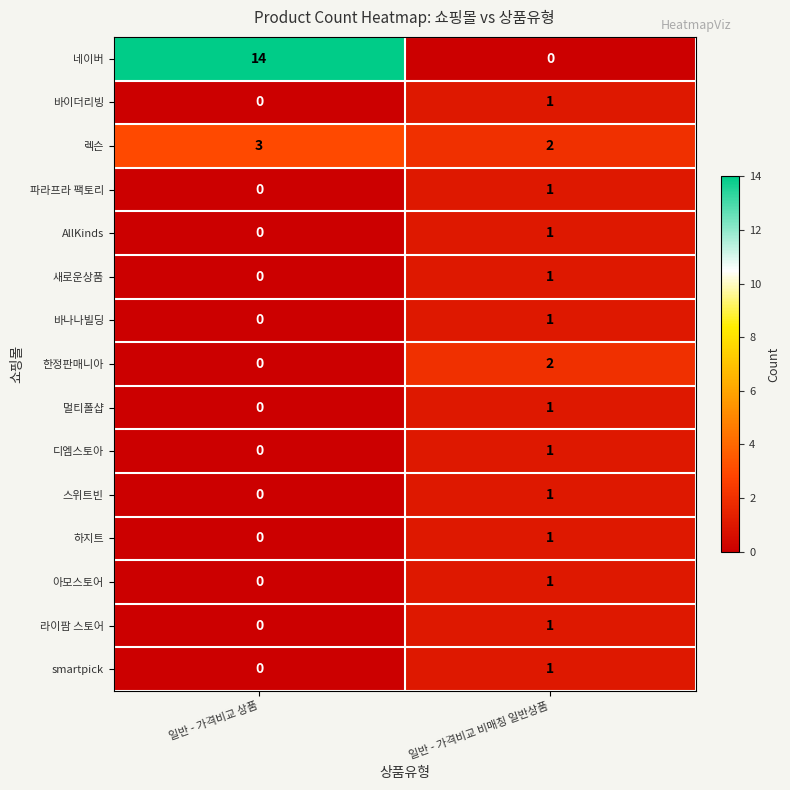

At which category does the chart reach its peak across all series?

일반 - 가격비교 상품